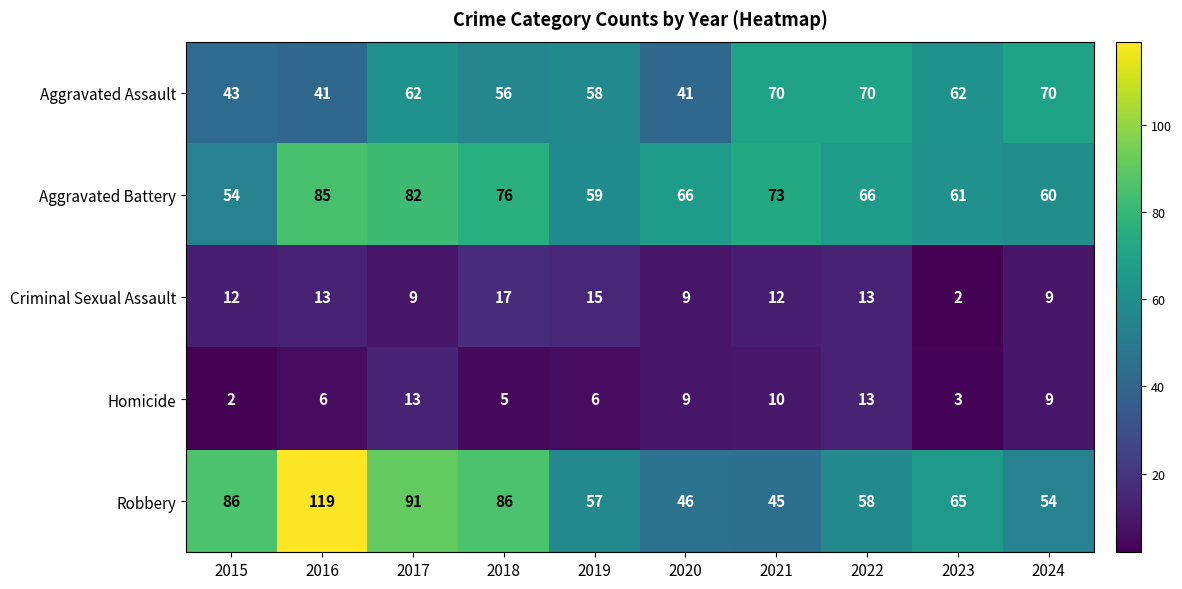

What is the greatest value displayed?

119